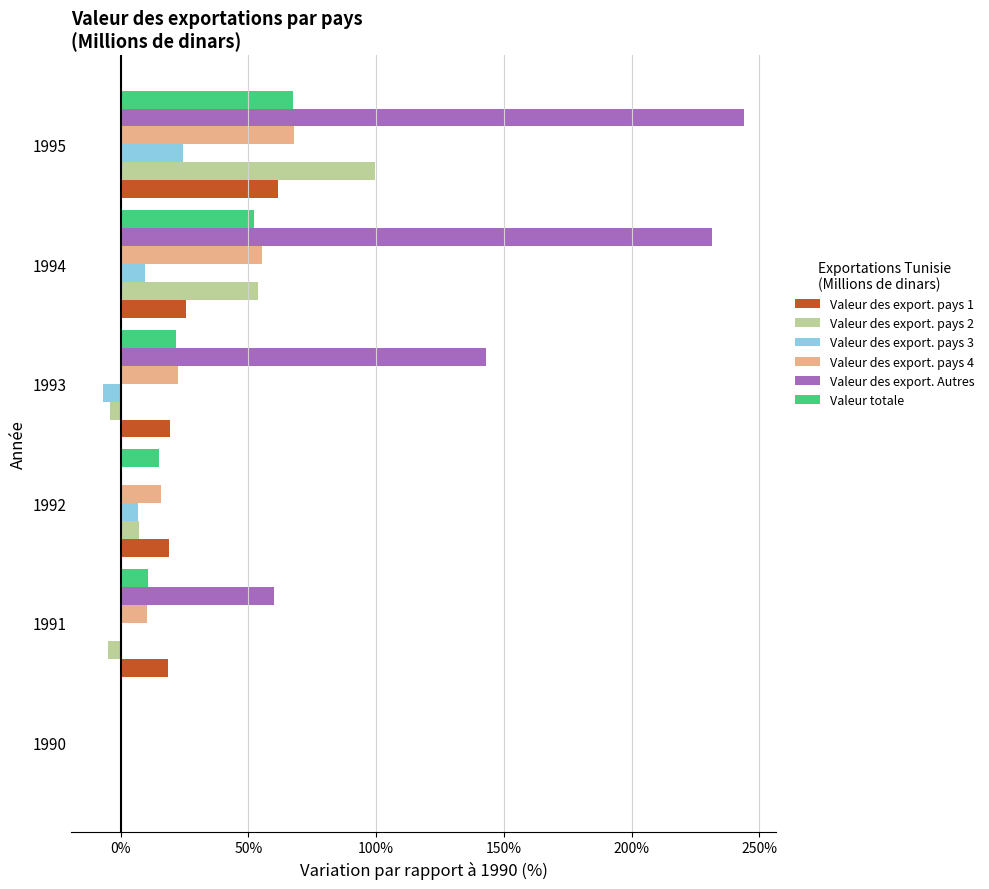

Which series has the widest spread of values?

Valeur des export. Autres